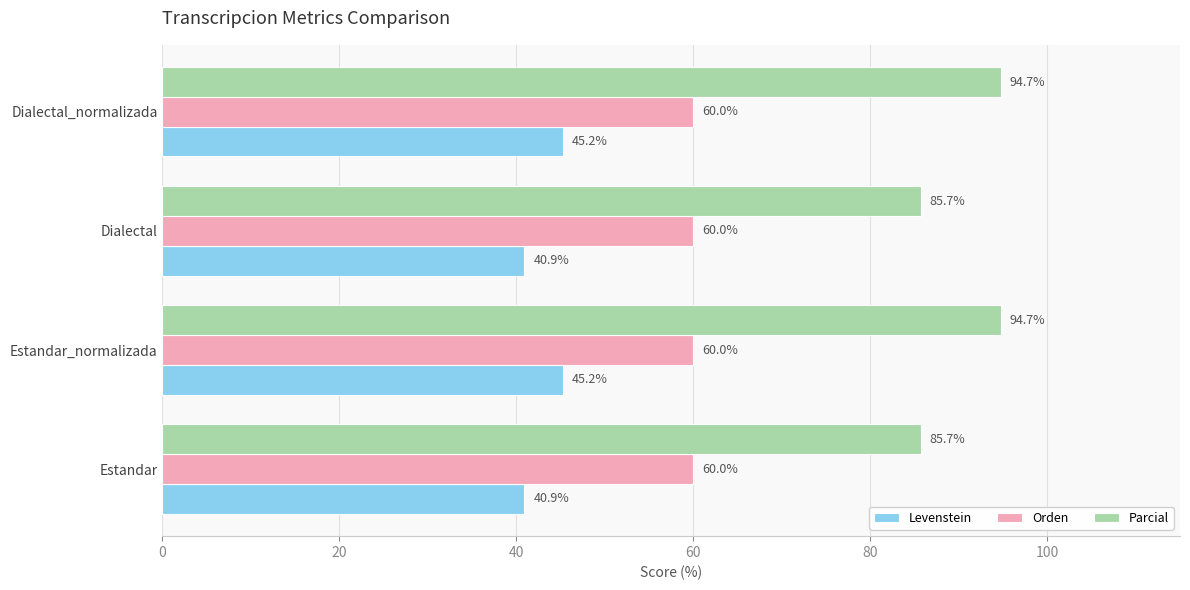

At how many categories does at least one series exceed 49?

4